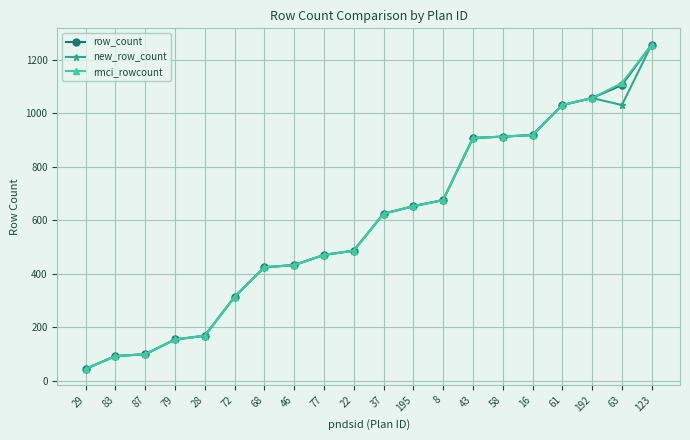

Which category has the highest value in the rmci_rowcount series?

123